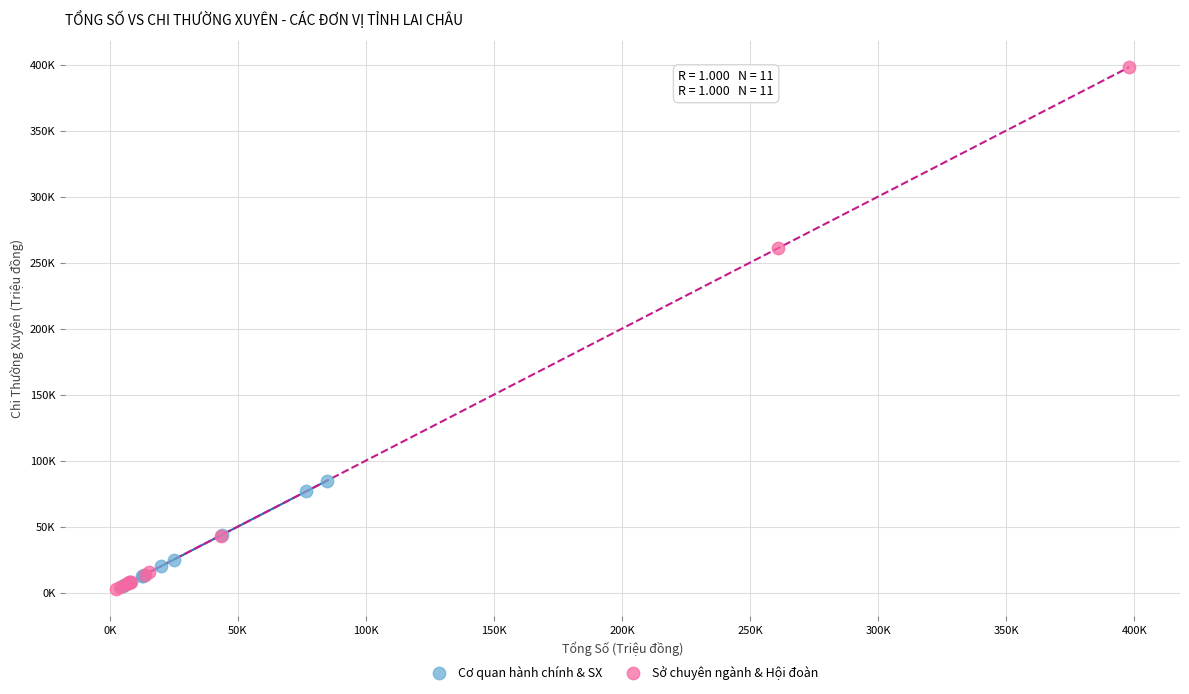

What are all the series names shown in the legend?

Cơ quan hành chính & SX, Sở chuyên ngành & Hội đoàn